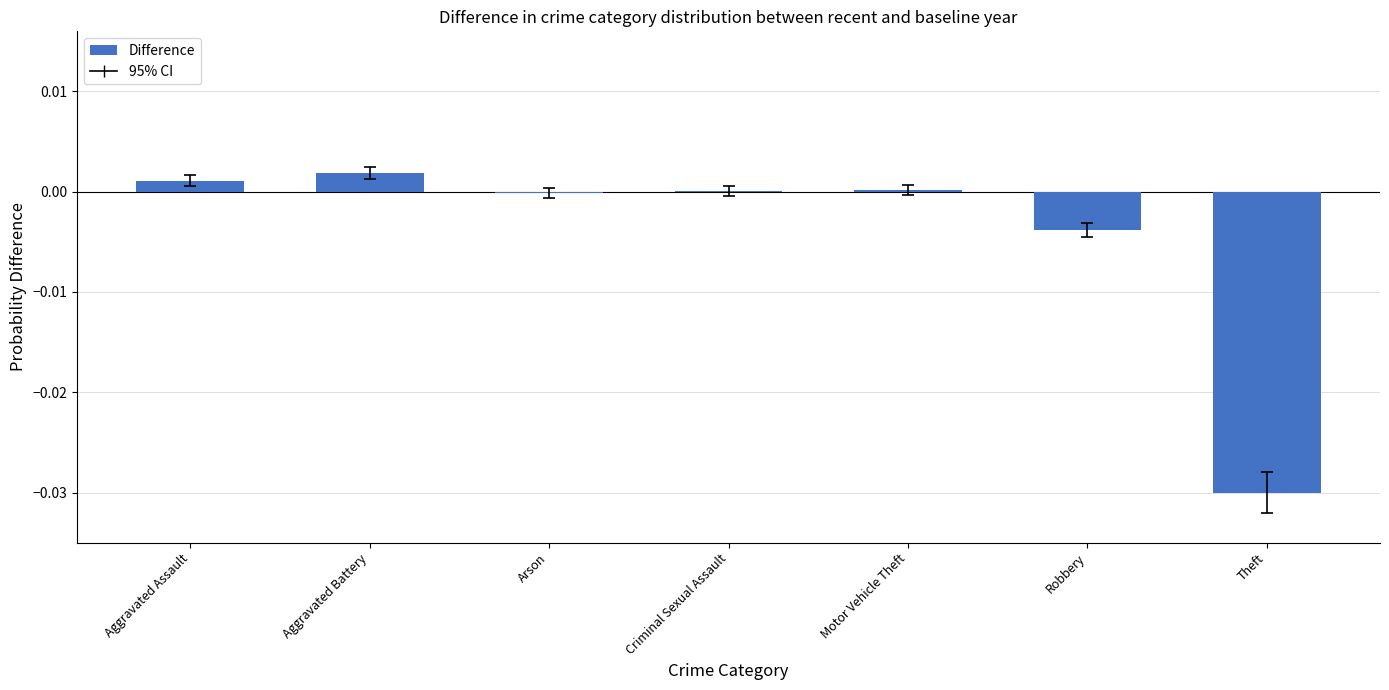

At which label does the data first exceed 0?

Aggravated Assault